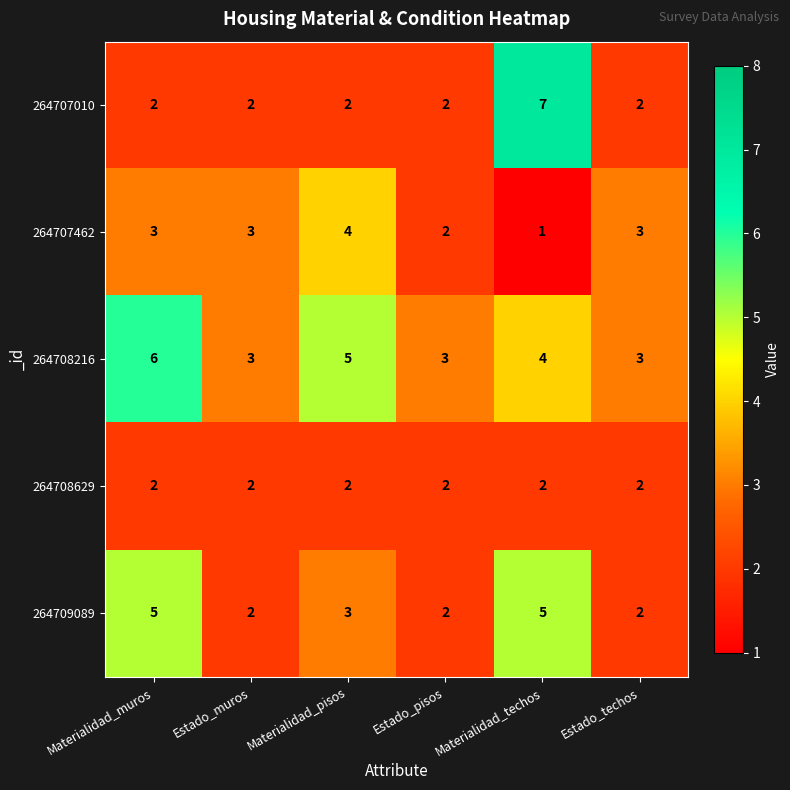

What is the average value of the 264707462 series?

3